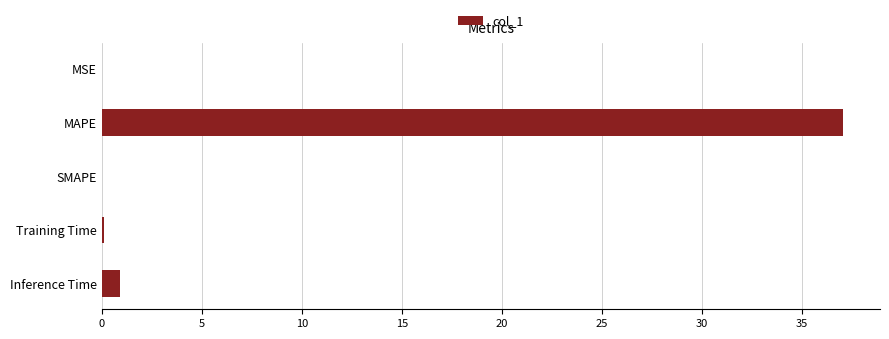

What is the maximum value shown in the chart?

37.1